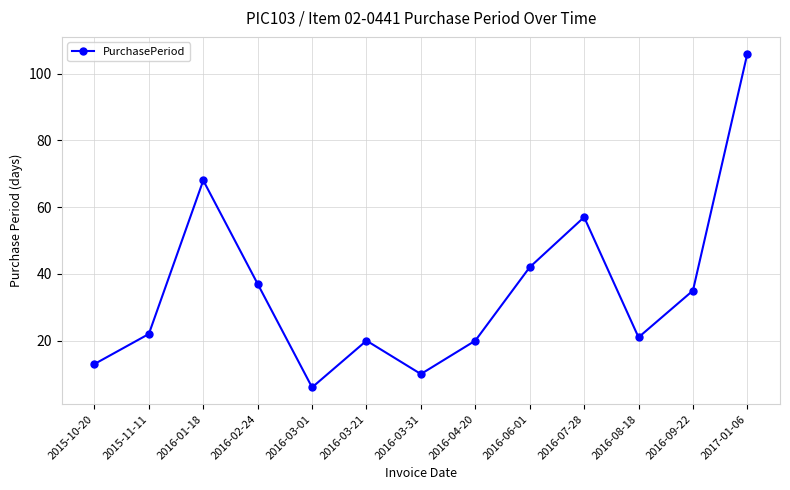

Which label corresponds to the largest value in the chart?

2017-01-06